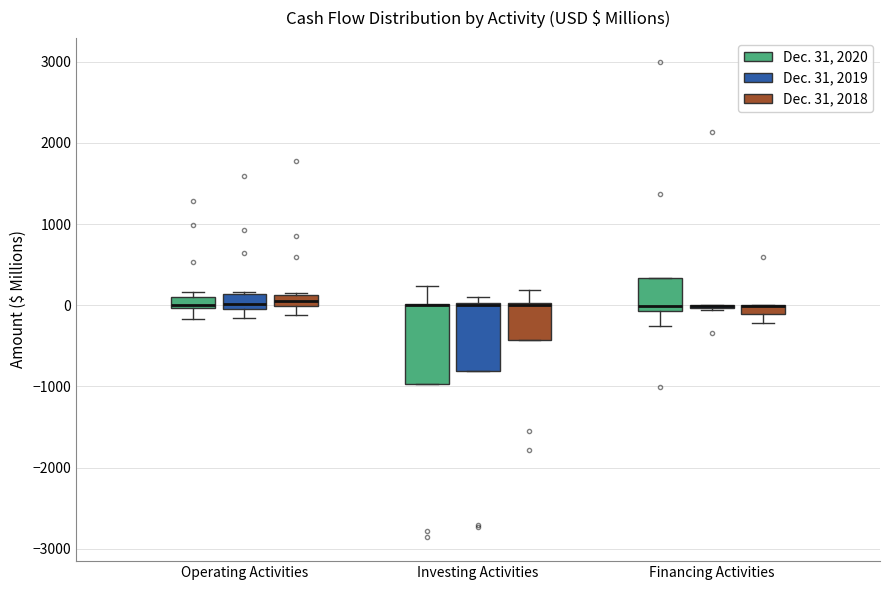

Where is the lower edge of the box for Investing Activities (Dec. 31, 2018) on the y-axis? The values are not printed on the chart, so give them approximately, as read against the axis.

-400